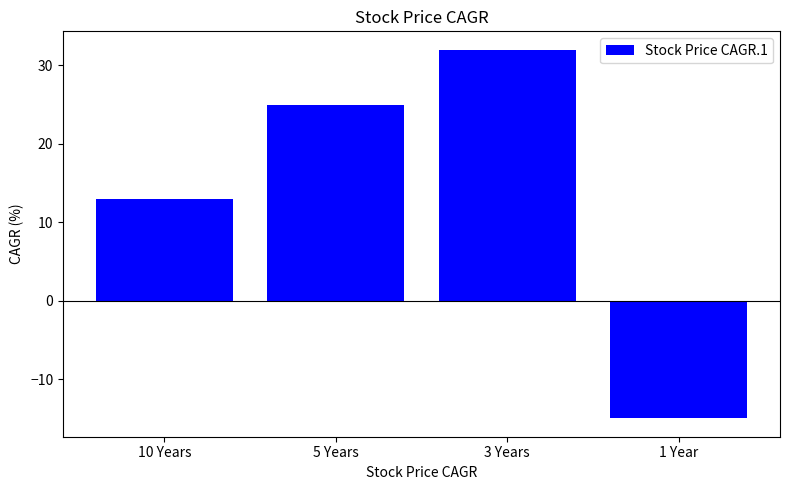

Which category has the highest value across all series?

3 Years